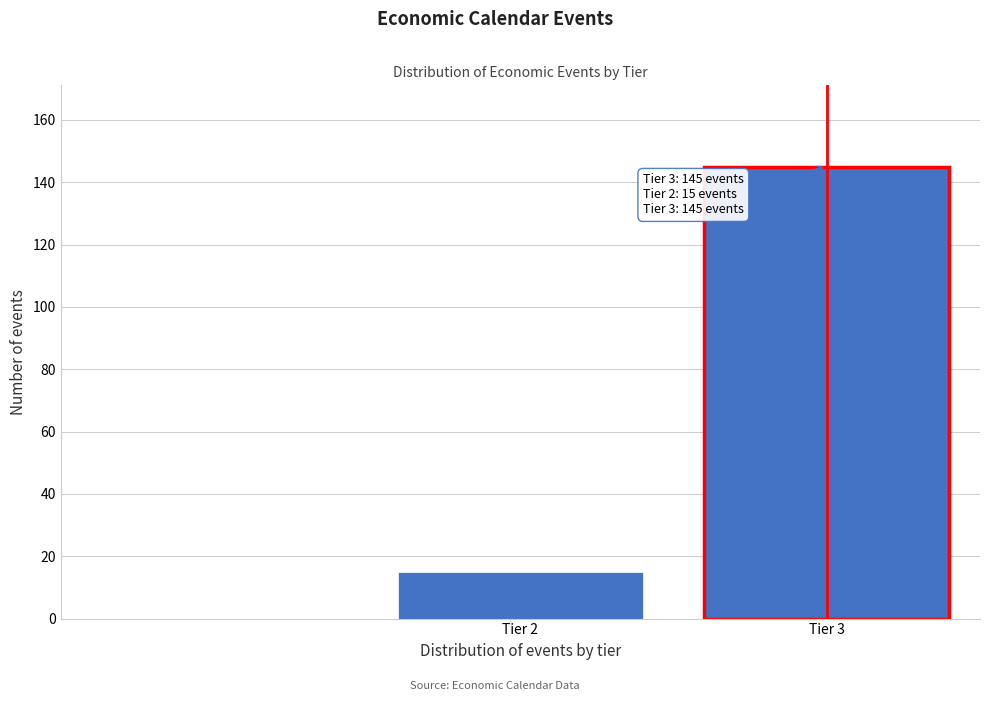

Reading left to right, list all the values displayed in this chart.

15	145